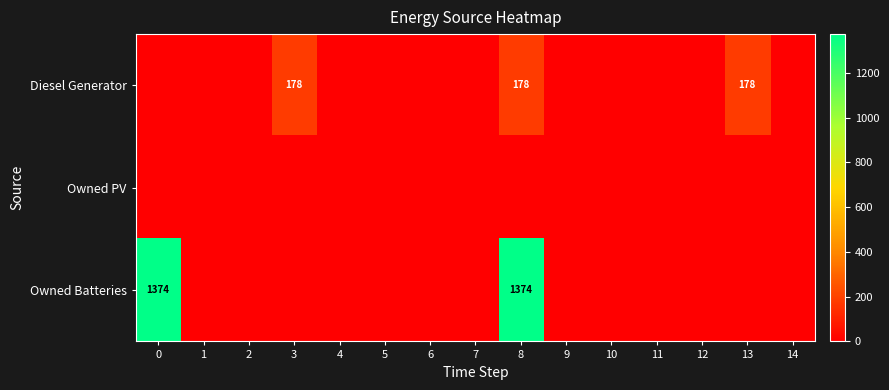

At which category is the sum across all series the highest?

8